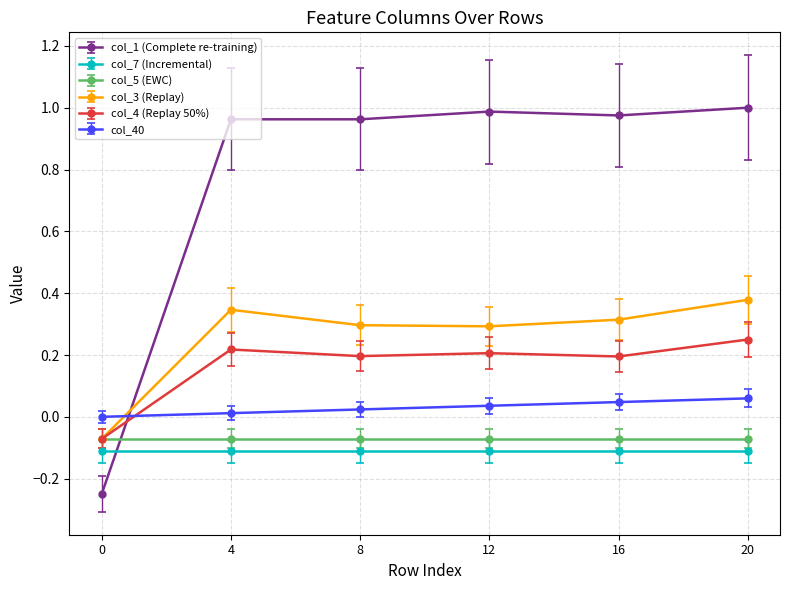

The value of col_7 (Incremental) at 20 is -0.1. True or false?

True